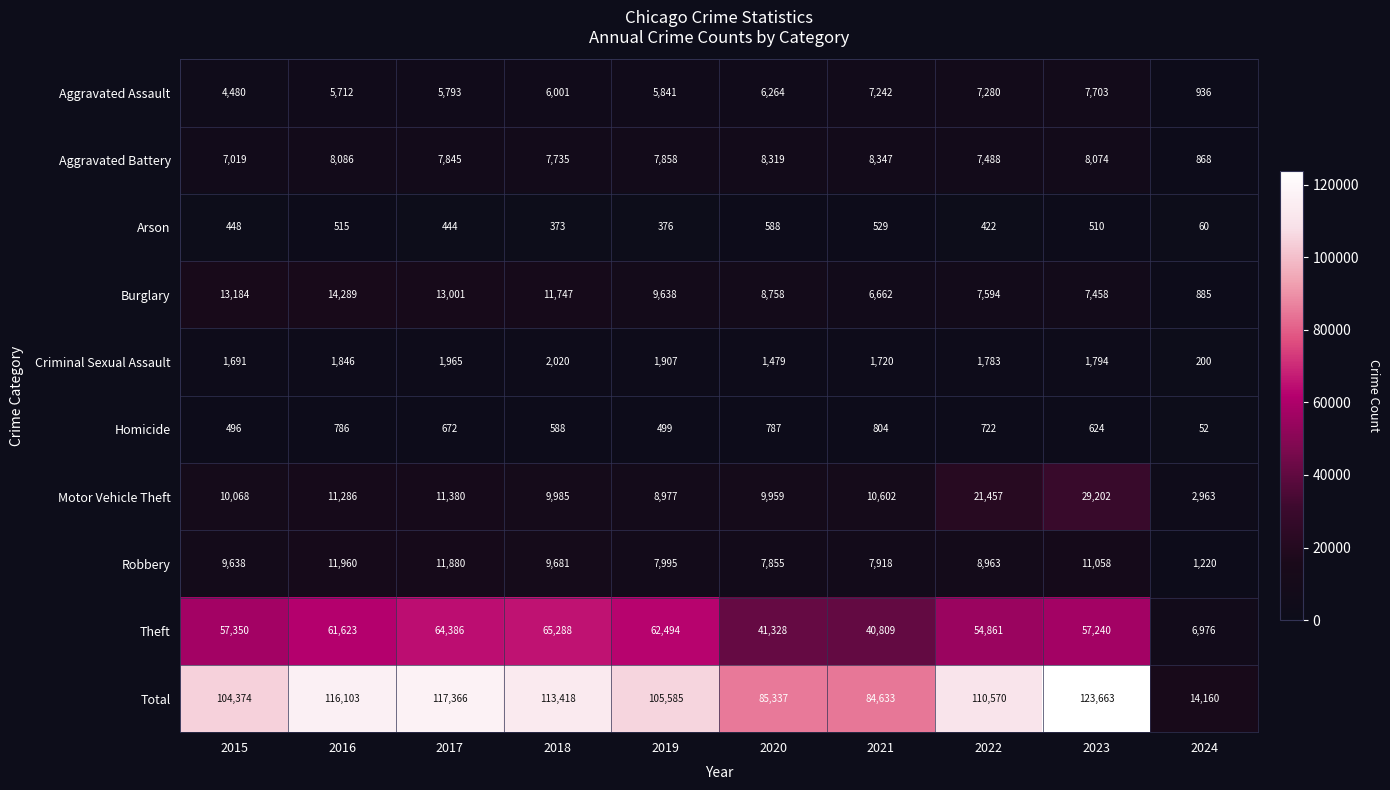

Which series has the largest total across all categories?

Total